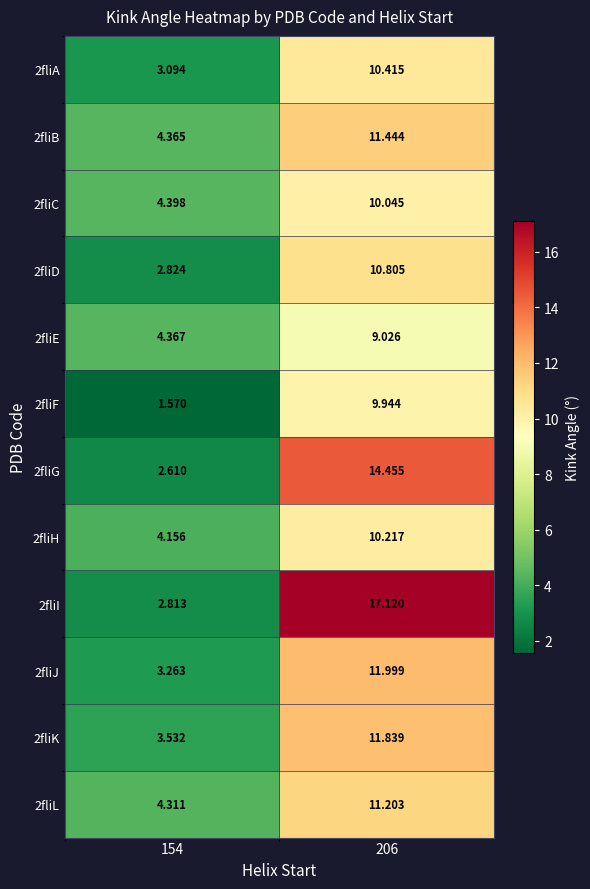

Rank the series at 206 from lowest to highest value.

2fliE, 2fliF, 2fliC, 2fliH, 2fliA, 2fliD, 2fliL, 2fliB, 2fliK, 2fliJ, 2fliG, 2fliI